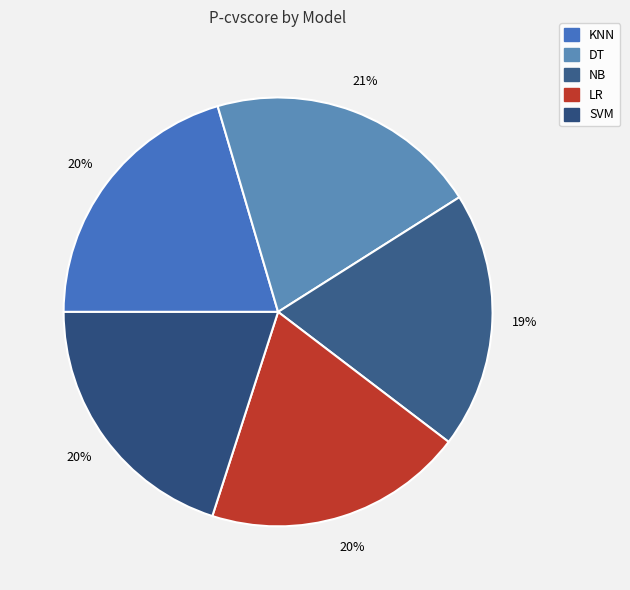

Rank the categories by value from highest to lowest.

DT, KNN, SVM, LR, NB